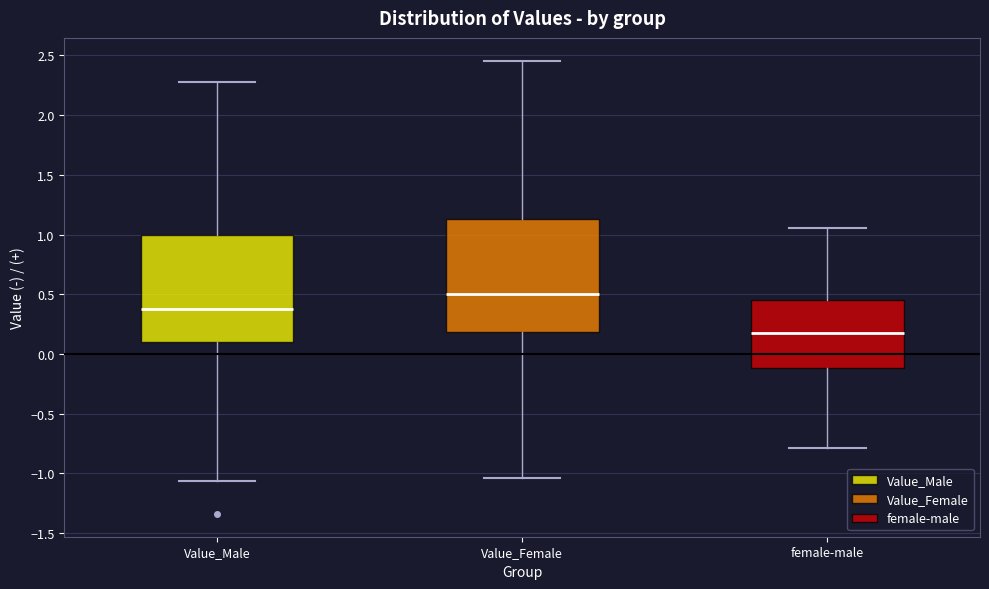

Reading left to right, transcribe this box plot: for each box, give where its median line is, the range the box spans, and where its two whiskers end, as read against the y-axis. The values are not printed on the chart, so give them approximately, as read against the axis.

Value_Male: median 0.35, box 0.10 to 1.00, whiskers -1.05 to 2.25
Value_Female: median 0.50, box 0.20 to 1.15, whiskers -1.05 to 2.45
female-male: median 0.20, box -0.10 to 0.45, whiskers -0.80 to 1.05